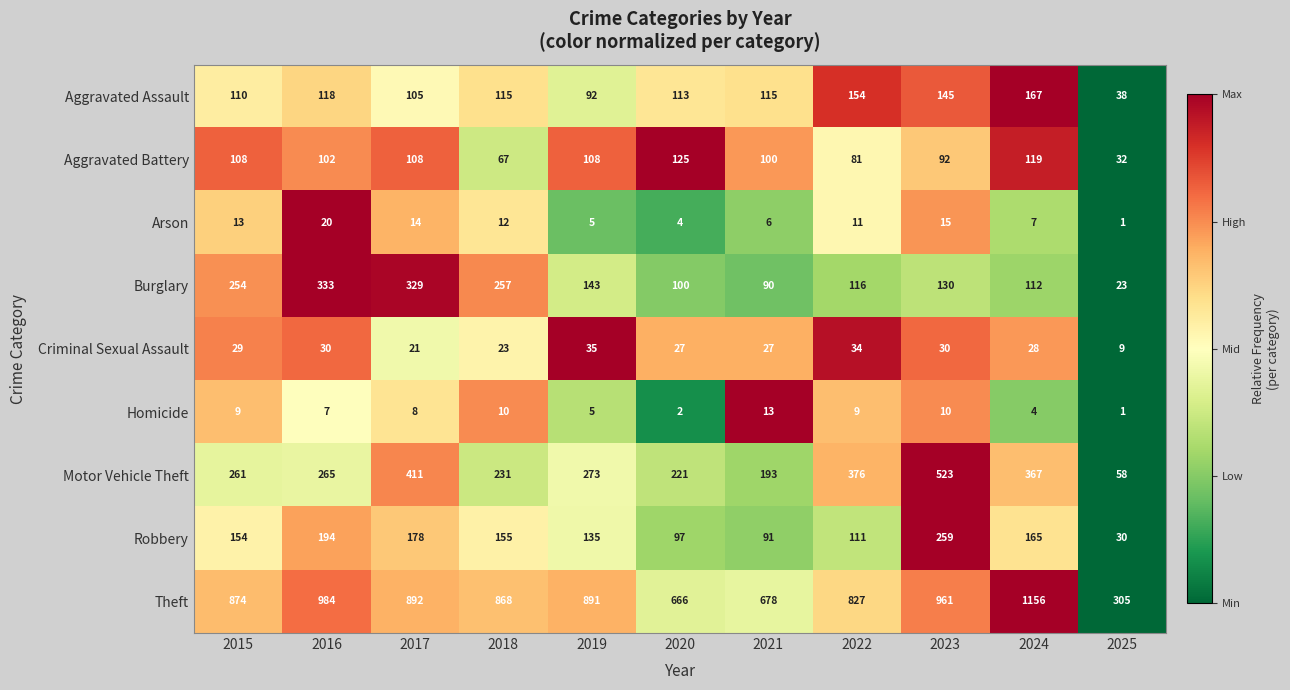

Rank the categories by Theft value from highest to lowest.

2024, 2016, 2023, 2017, 2019, 2015, 2018, 2022, 2021, 2020, 2025